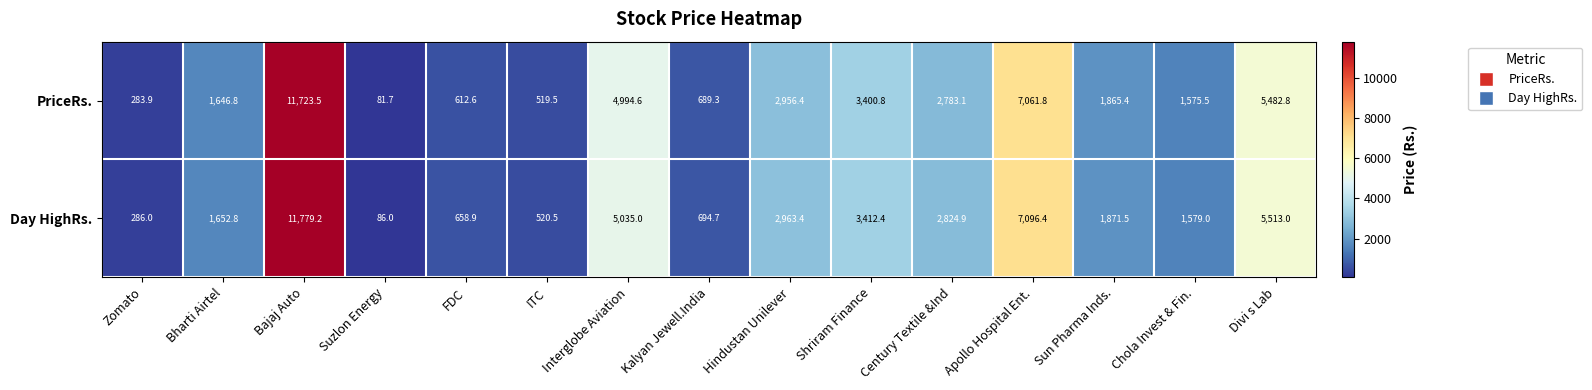

What is the difference between the second highest and minimum values in the PriceRs. series?

6980.1